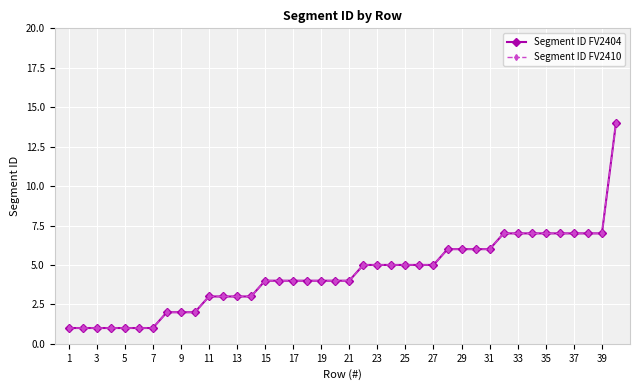

Does the chart have visible grid lines?

Yes